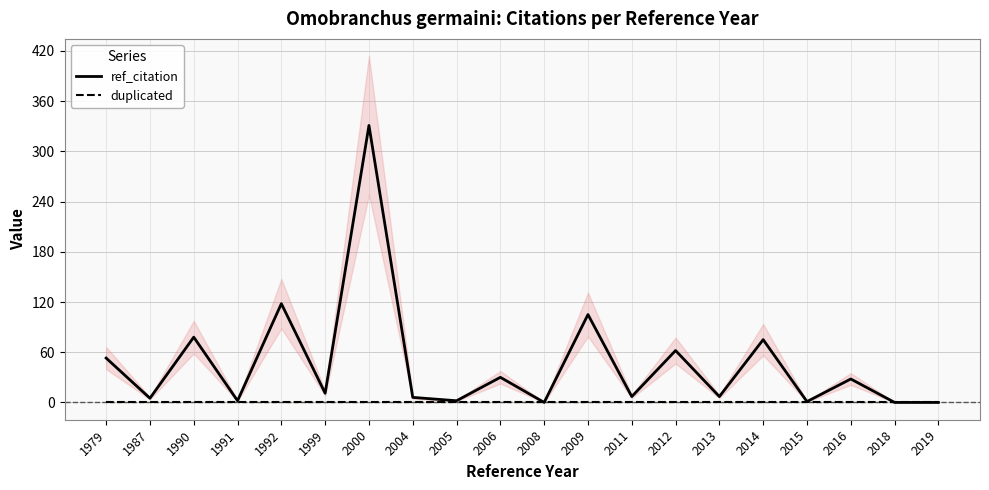

Reading right to left, list all the values displayed in this chart.

ref_citation: 0	0	28	1	75	7	62	7	105	0	30	2	6	331	11	118	2	78	5	53
duplicated: 0	0	0	0	0	0	0	0	0	0	0	0	0	0	0	0	0	0	0	0